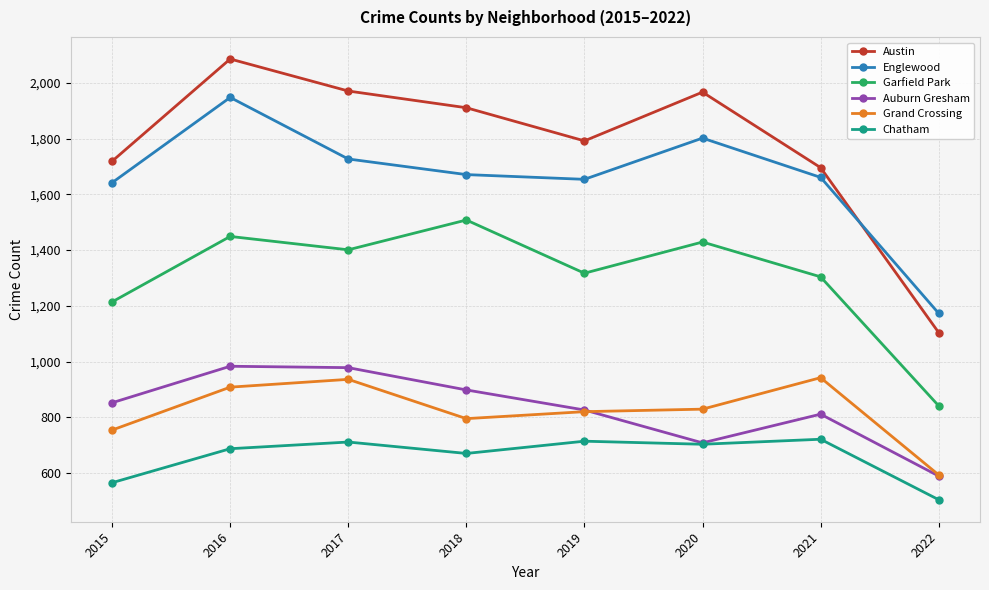

How many data points in Austin are less than 1911?

4